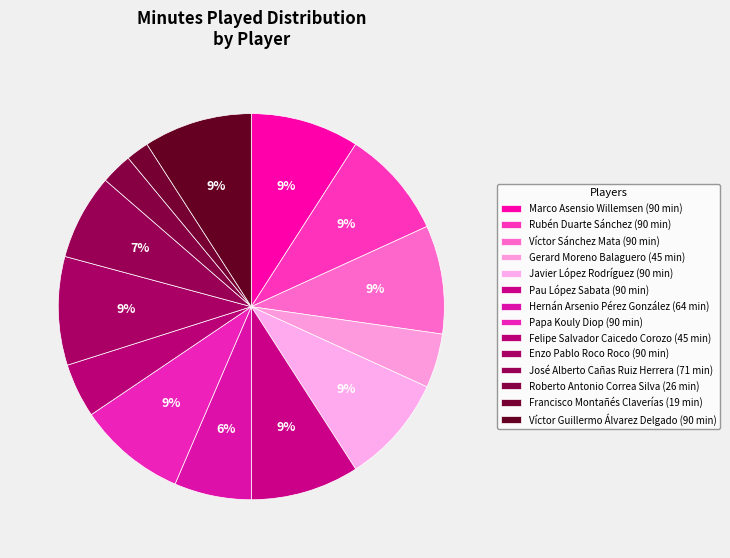

Count the number of slices in the pie.

14